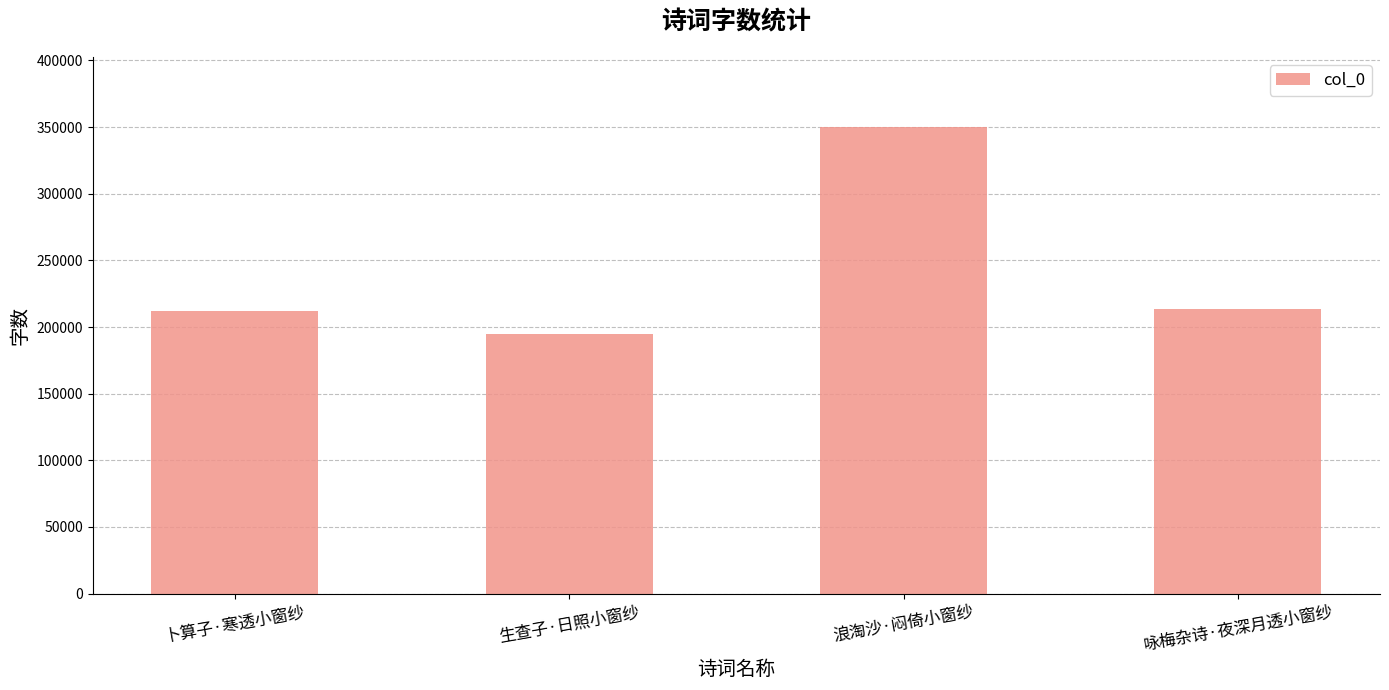

What is the greatest value displayed?

350169